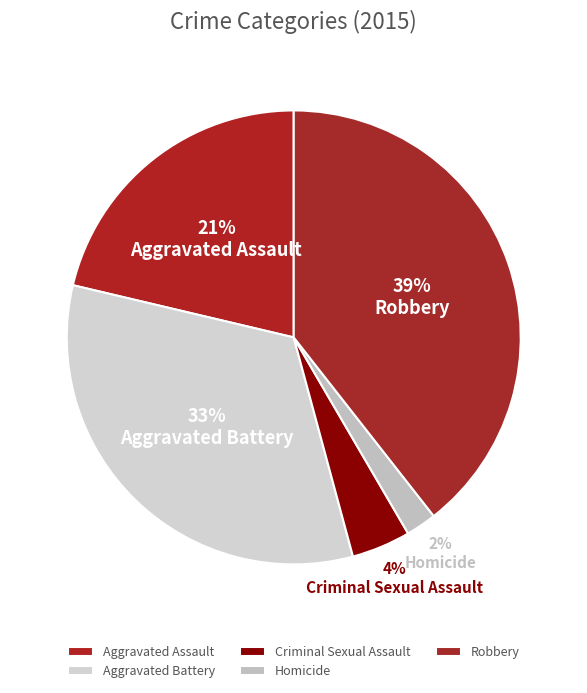

To the nearest percent, what portion does Robbery represent?

39%